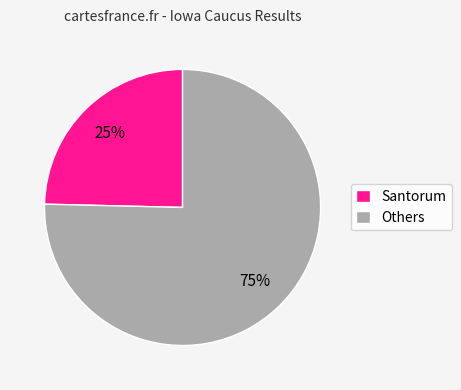

Does Santorum represent more than half of the total?

No